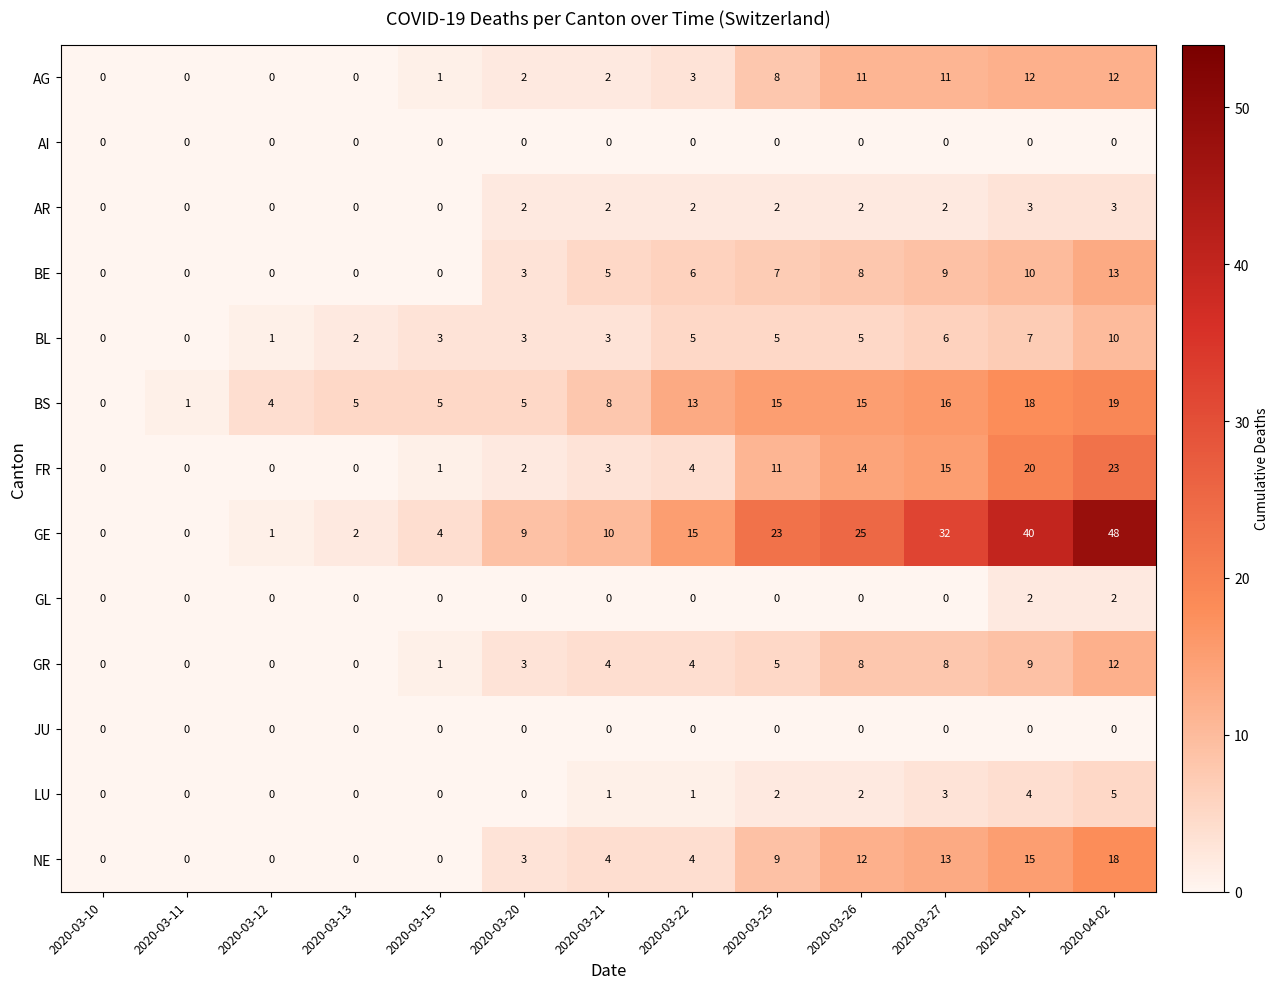

At which category is the sum across all series the highest?

2020-04-02